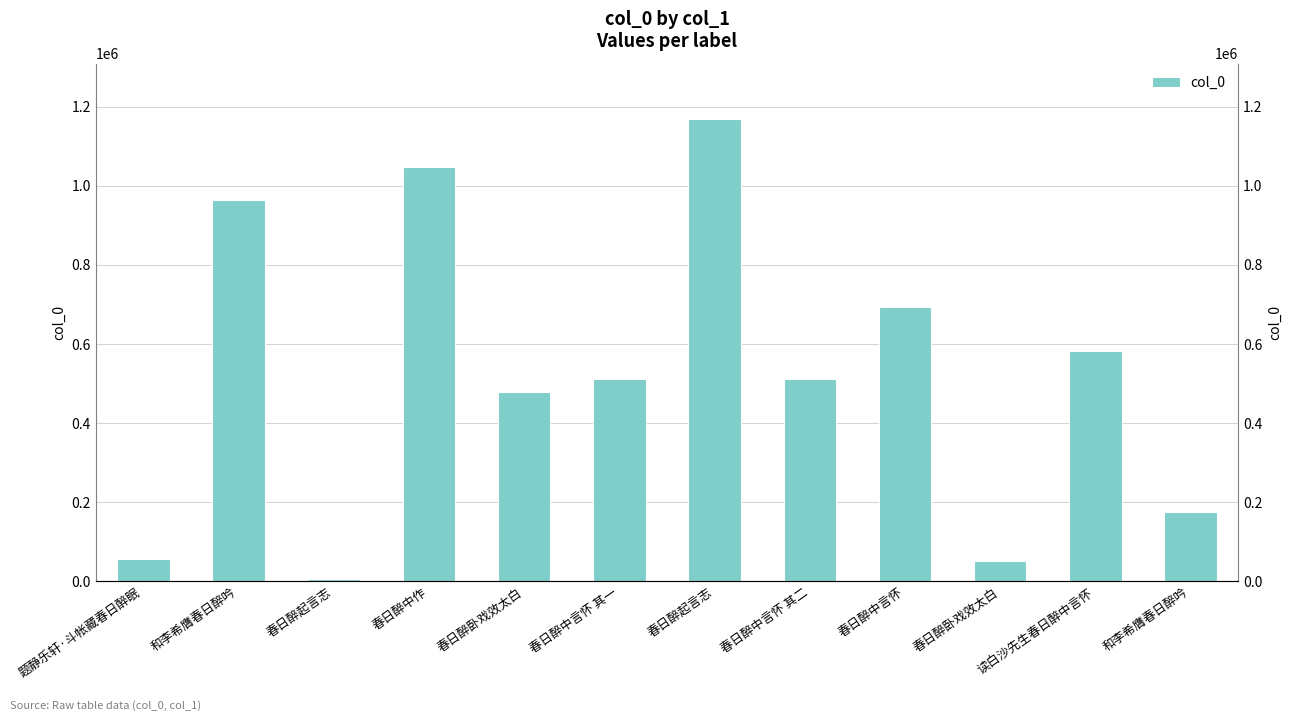

Are the bars grouped side by side (vs. stacked)?

No